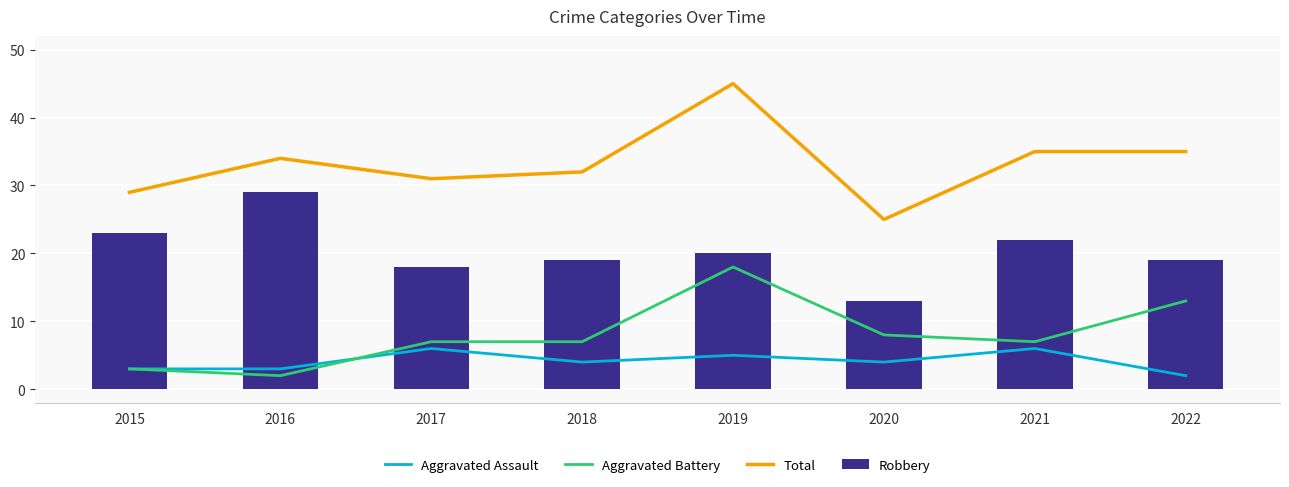

Are the bars horizontal?

No